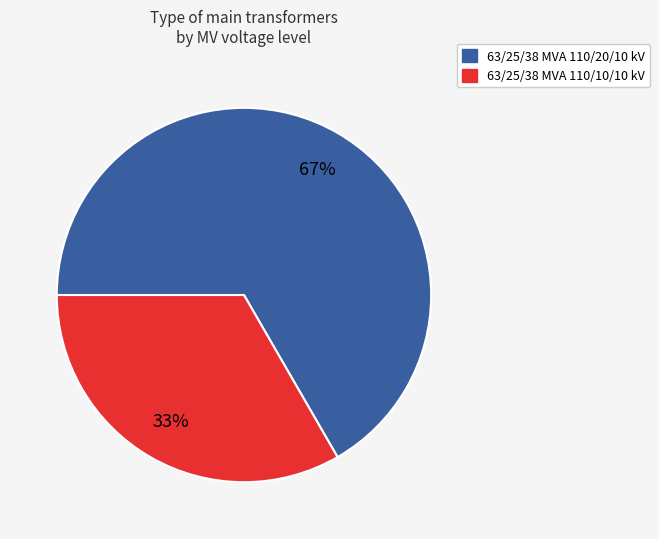

Which slice is the smallest?

63/25/38 MVA 110/10/10 kV